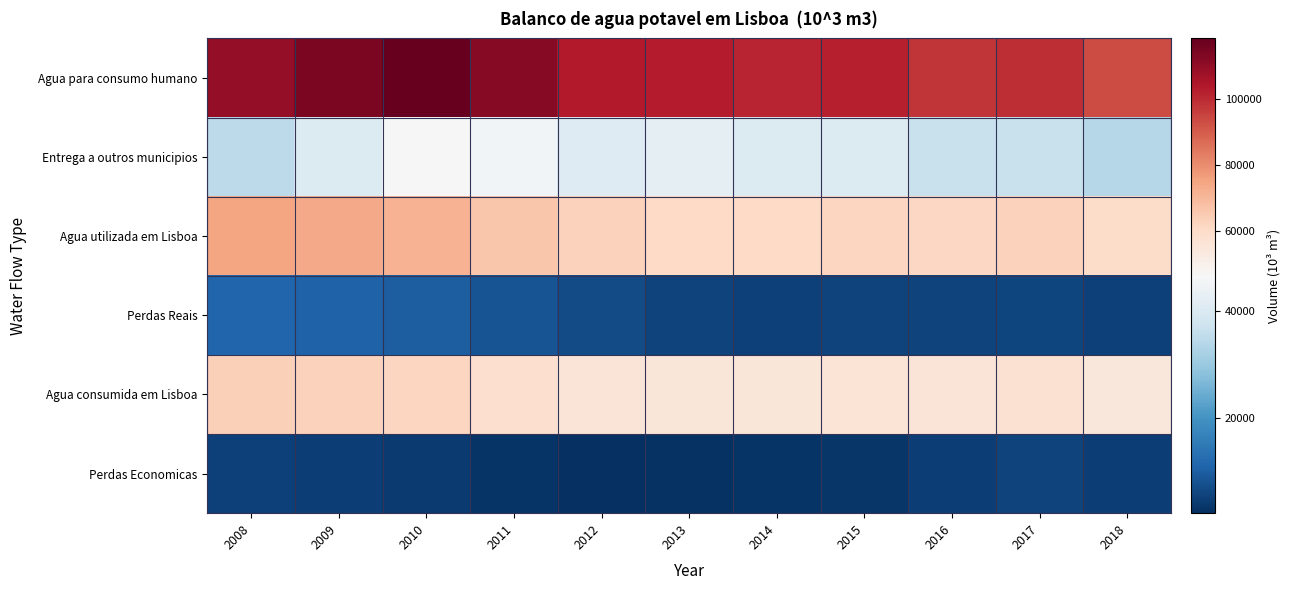

Which series has the largest range (max minus min)?

Agua para consumo humano